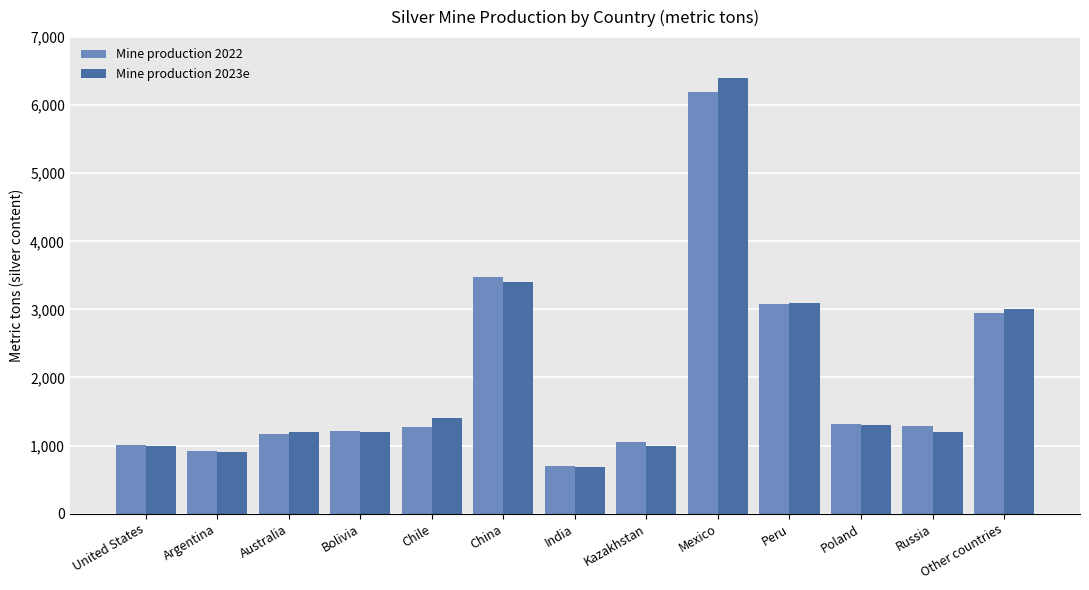

What are all the series names shown in the legend?

Mine production 2022, Mine production 2023e